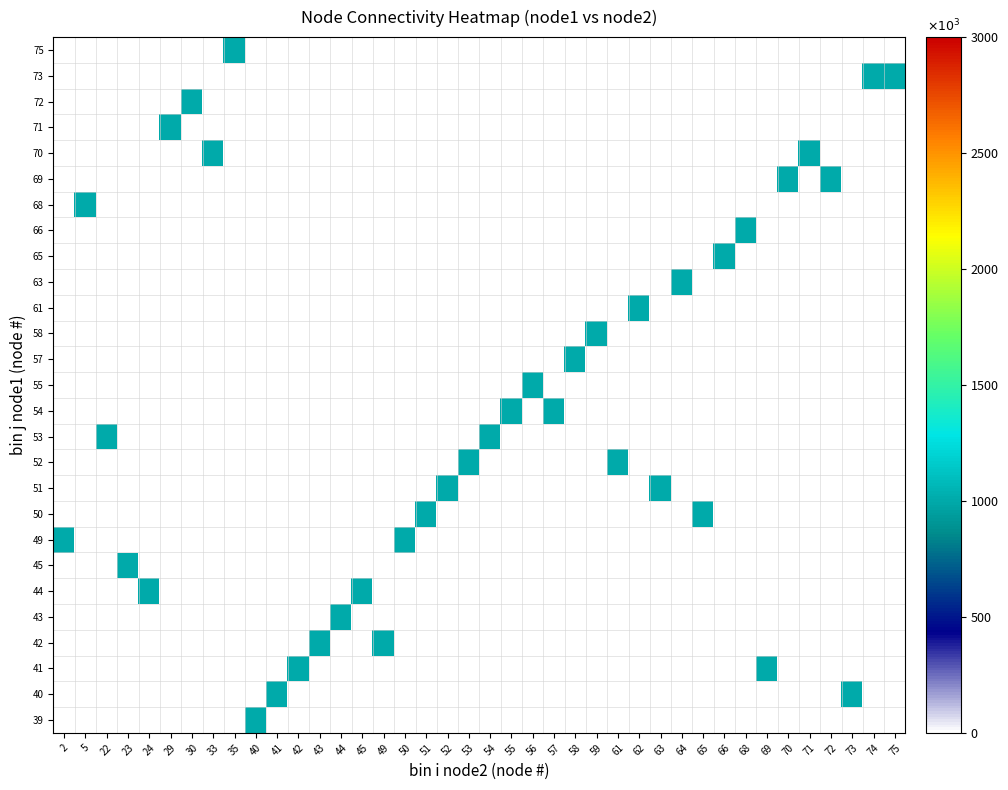

What is the maximum value shown in the chart?

1000.0